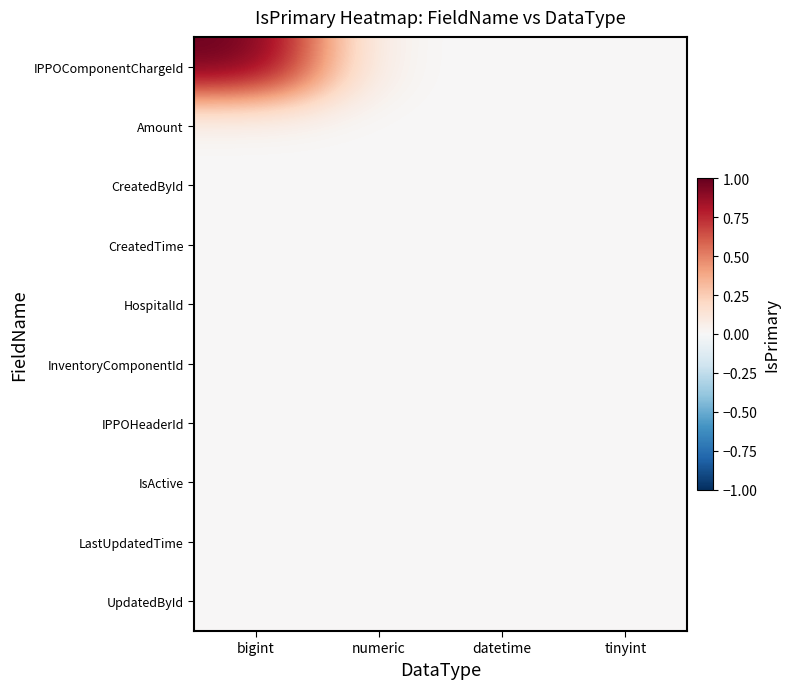

At which category is the sum across all series the highest?

bigint